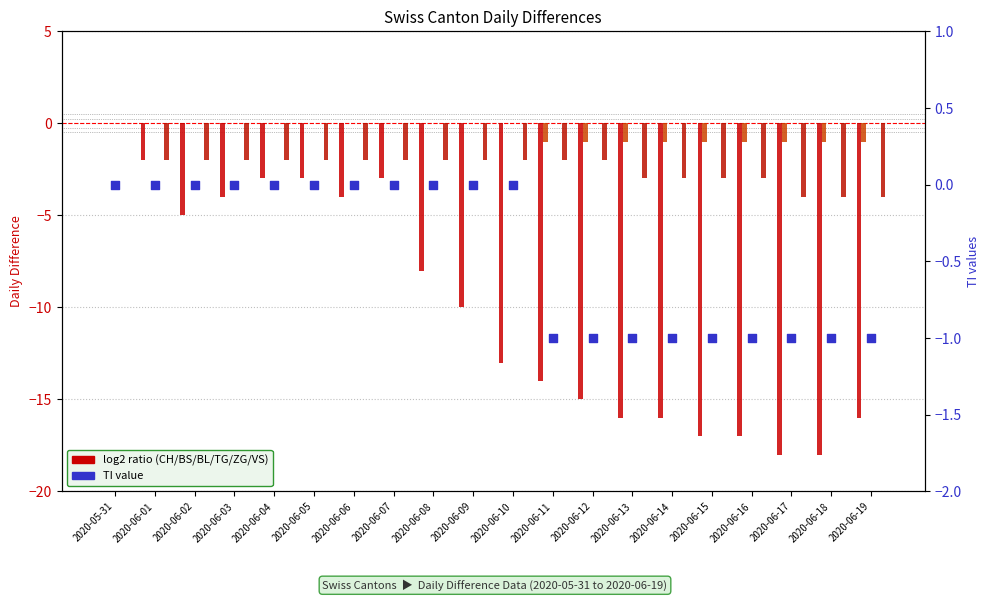

Which series reaches the minimum Y coordinate?

CH